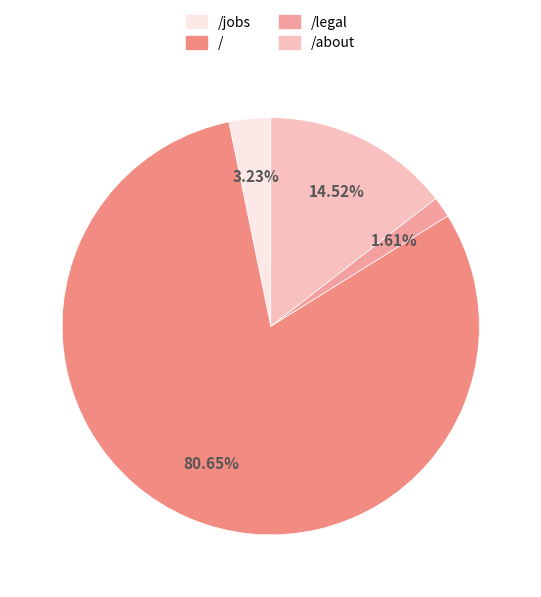

To the nearest percent, what is the average slice percentage?

25%